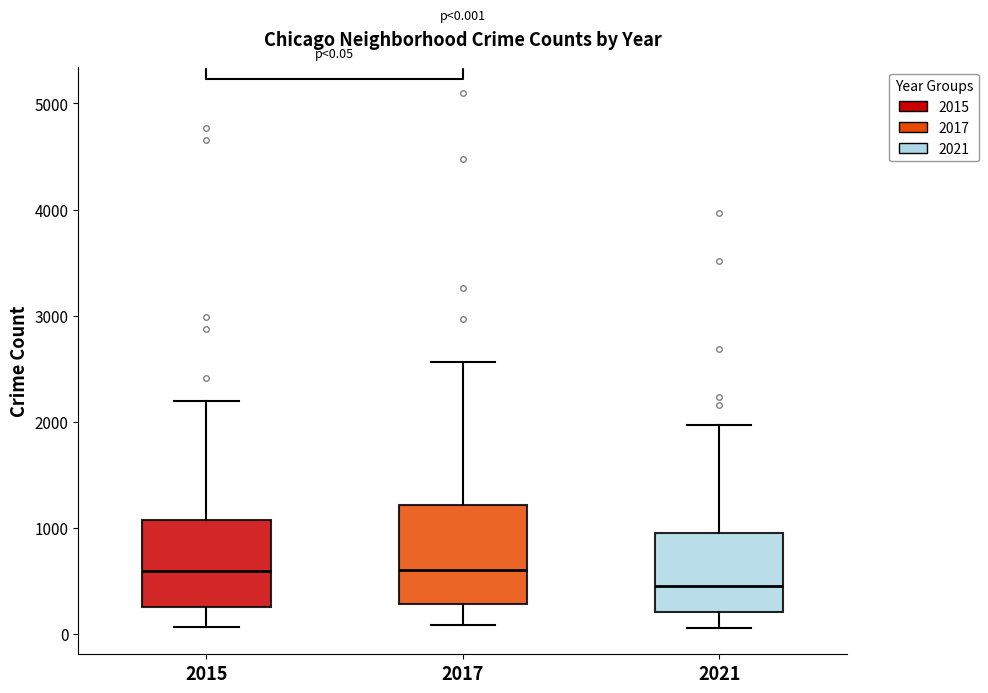

Which box's median line is the lowest?

2021